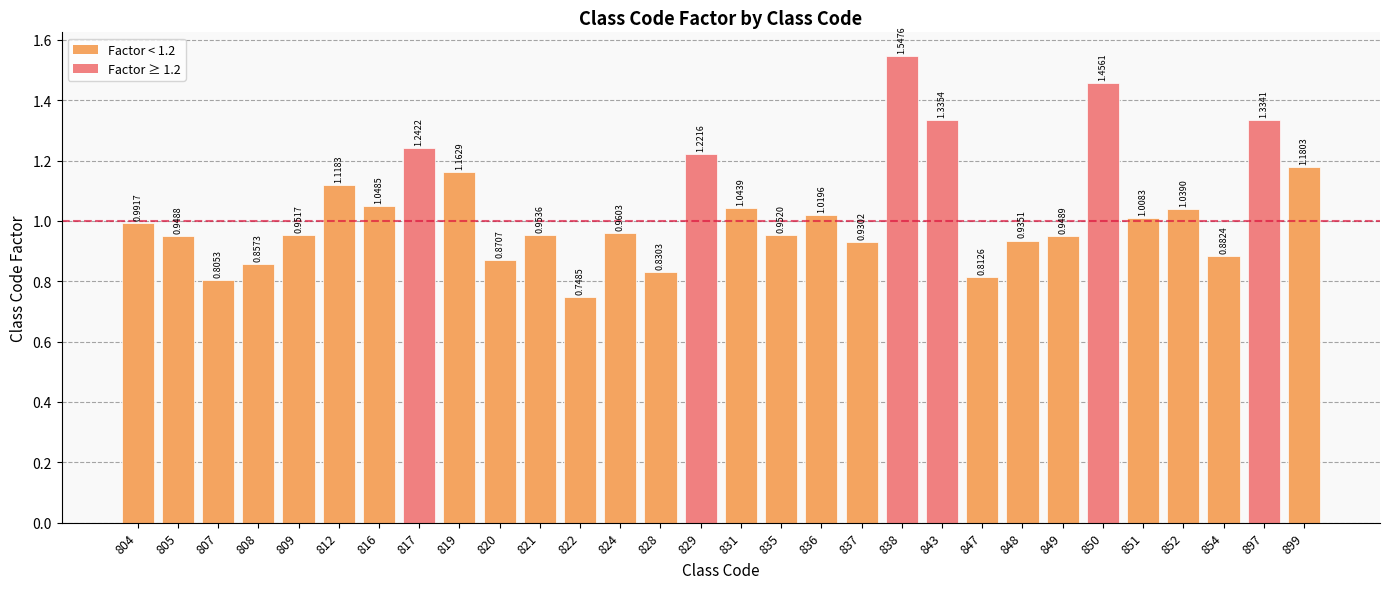

Rank the categories by value from highest to lowest.

838, 850, 843, 897, 817, 829, 899, 819, 812, 816, 831, 852, 836, 851, 804, 824, 821, 835, 809, 849, 805, 848, 837, 854, 820, 808, 828, 847, 807, 822